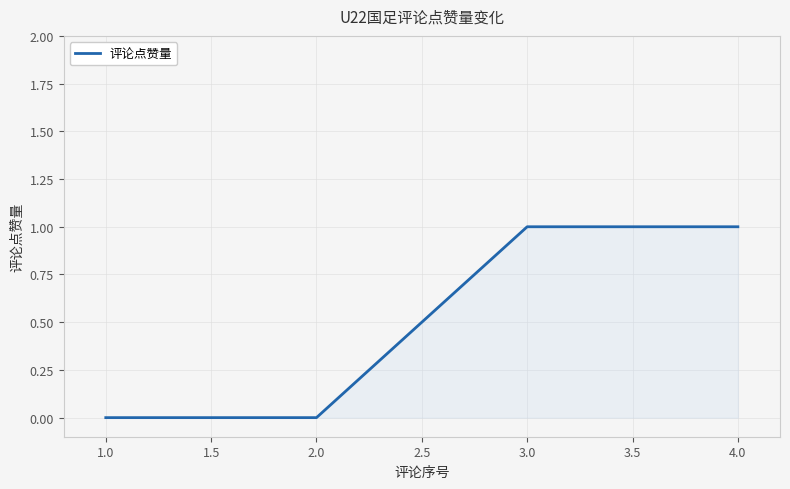

What is the sum of the values at 1.0 and 2.0?

0